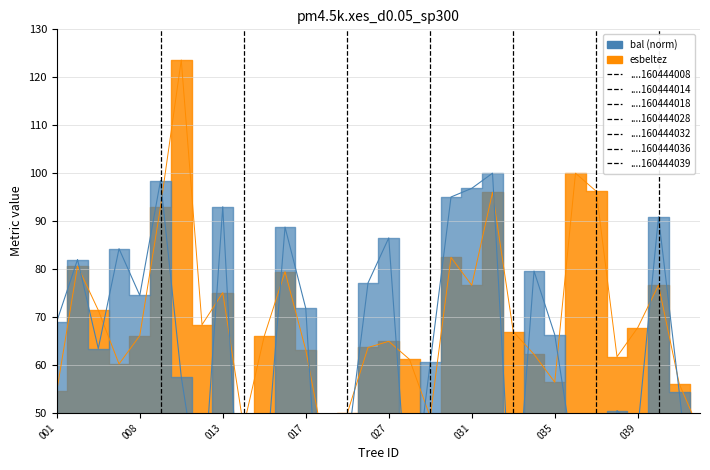

At which label is esbeltez closest to 82?

160444030